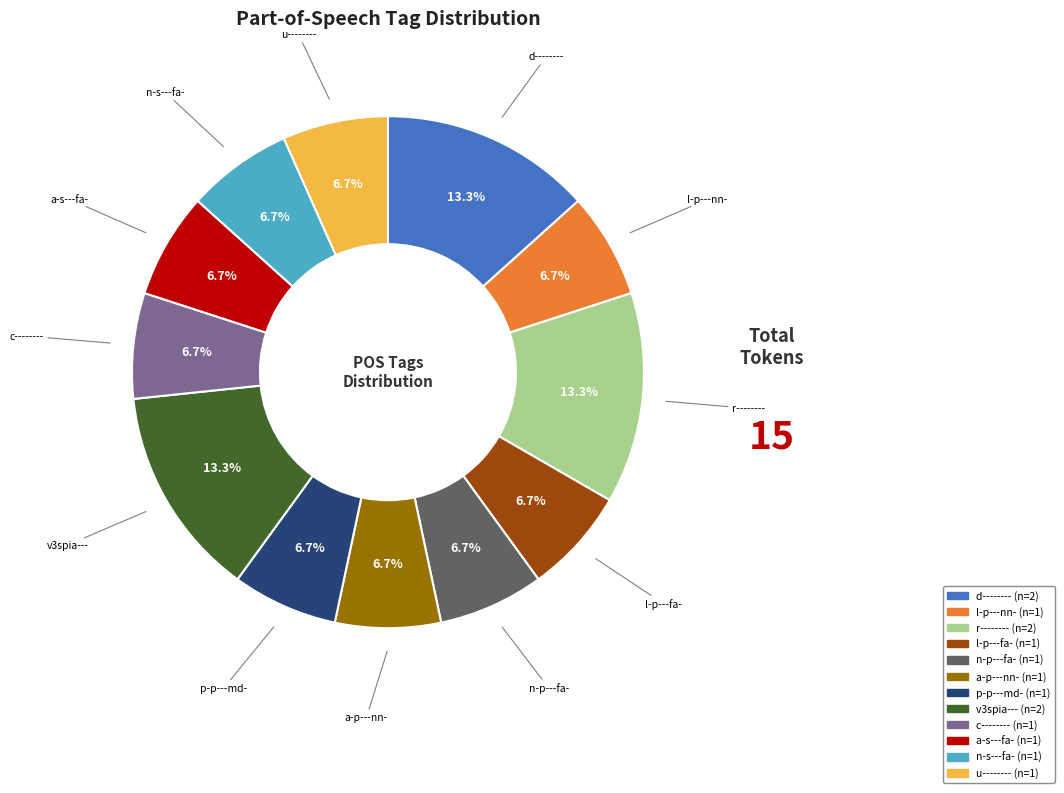

To the nearest percent, what is the combined percentage of l-p---fa- and a-p---nn-?

13%